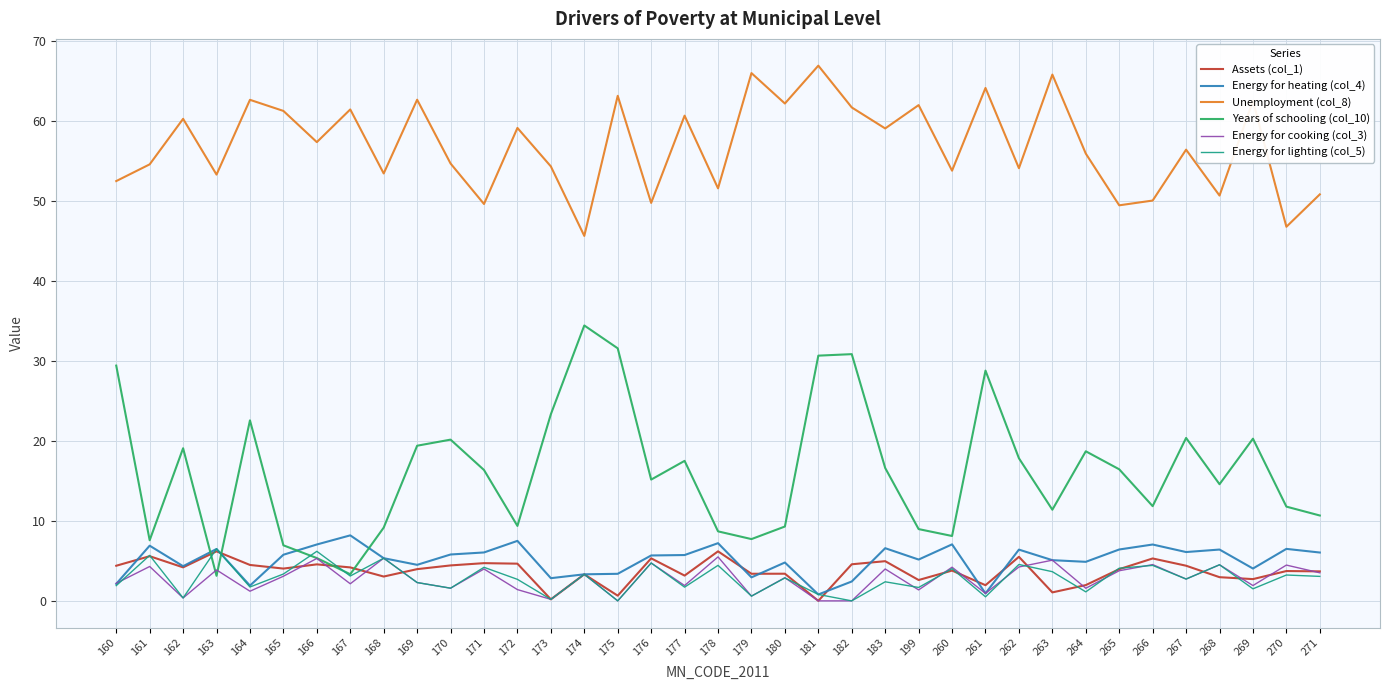

What are all the series names shown in the legend?

Assets (col_1), Energy for heating (col_4), Unemployment (col_8), Years of schooling (col_10), Energy for cooking (col_3), Energy for lighting (col_5)